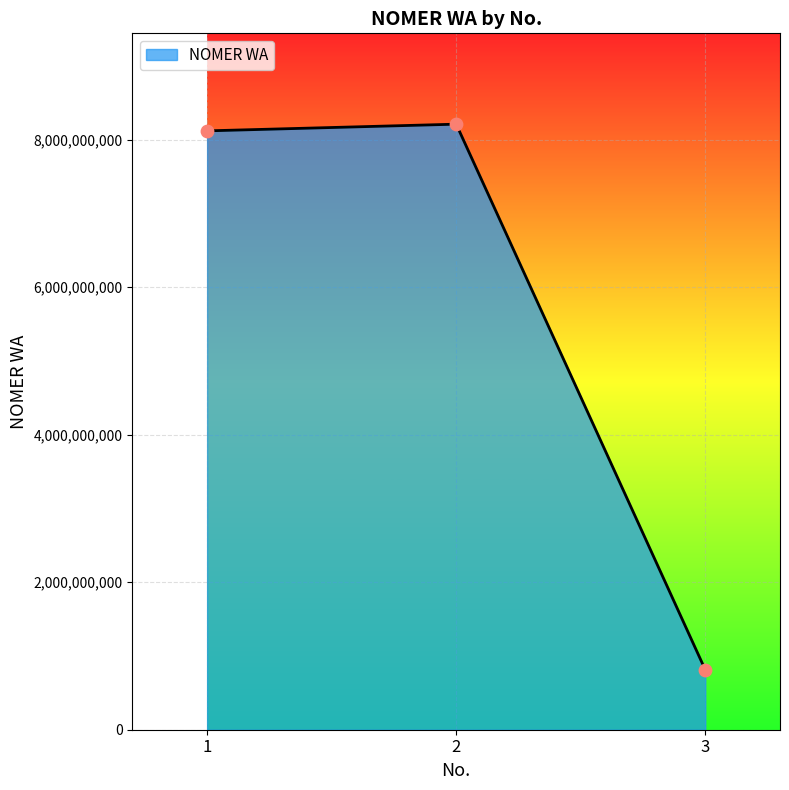

Between 1 and 3, which is larger?

1